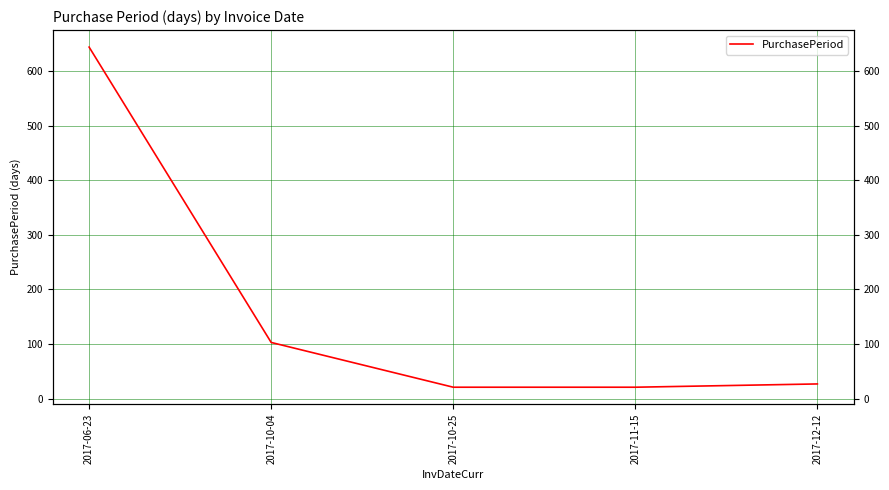

How many categories are shown in the chart?

5